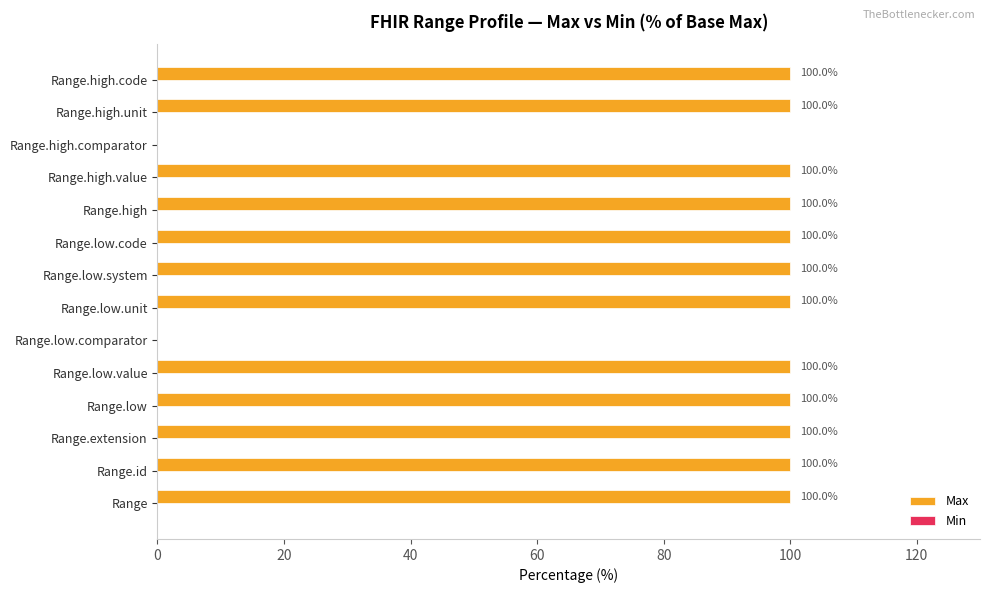

What is the sum of all values?

1200